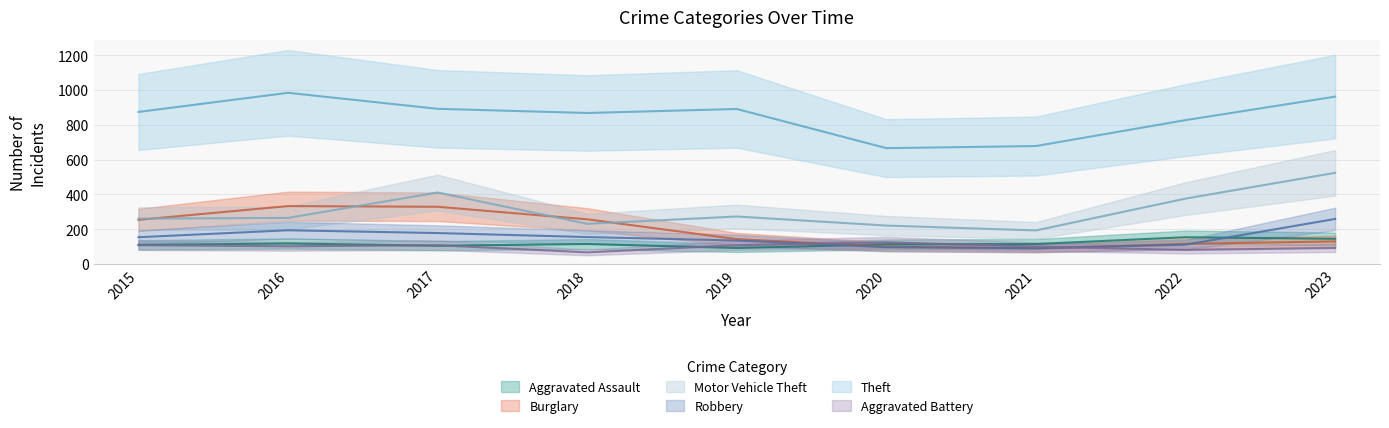

What is the total value across all series at 2016?

1996